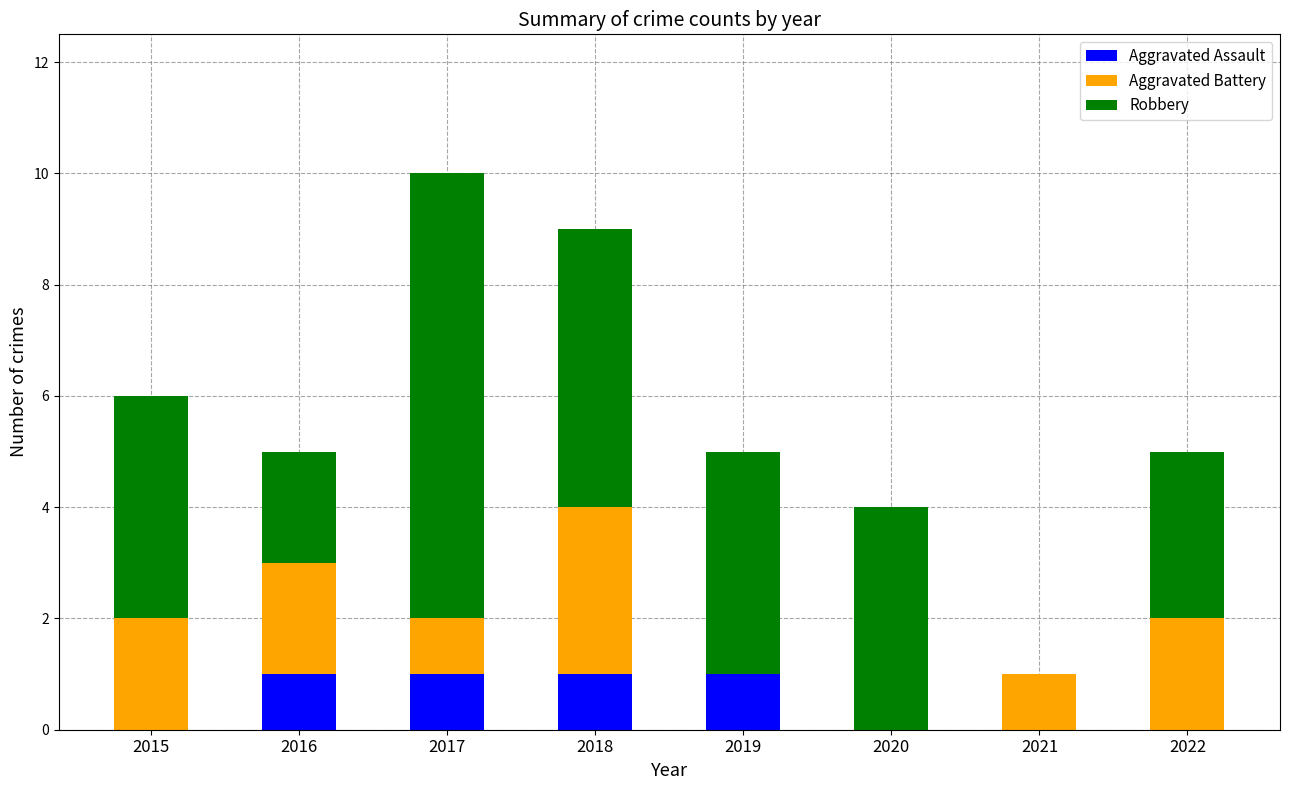

Is it true that Aggravated Assault equals 0 at 2022?

True